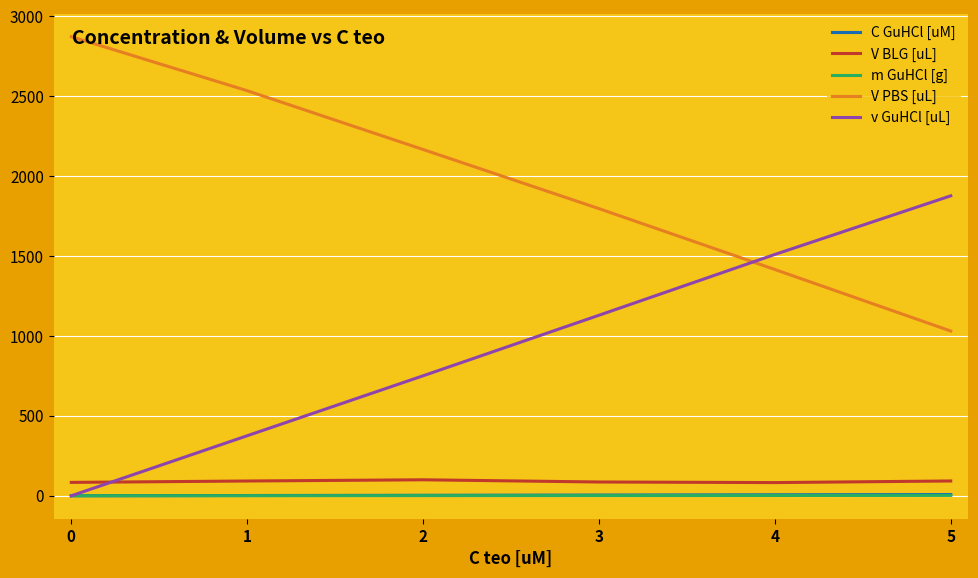

Which series has the largest total across all categories?

V PBS [uL]